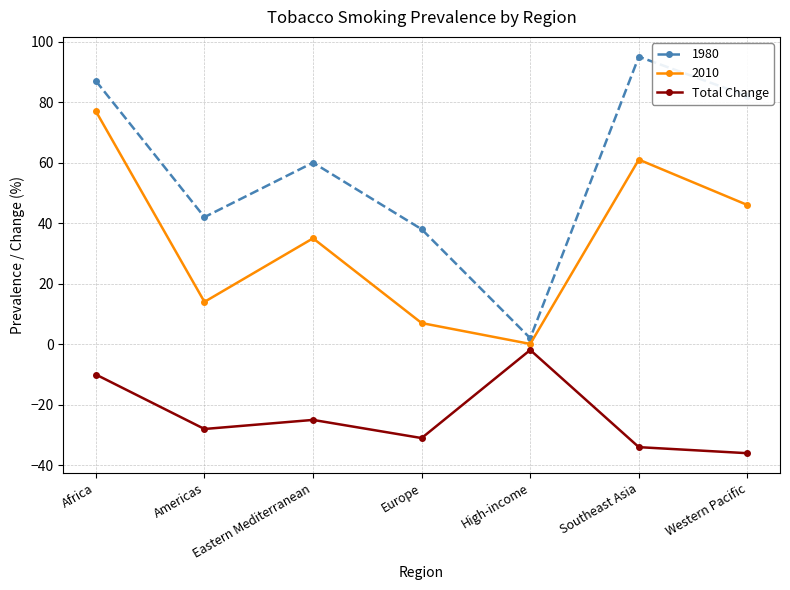

Does the chart display data point markers on the line(s)?

Yes